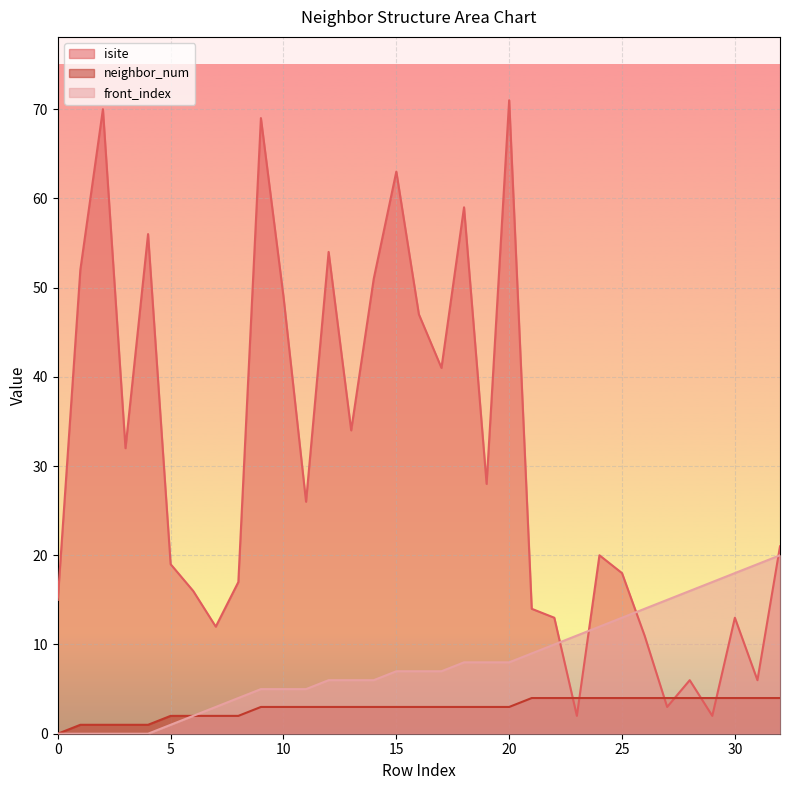

At which label does neighbor_num first exceed 3?

21